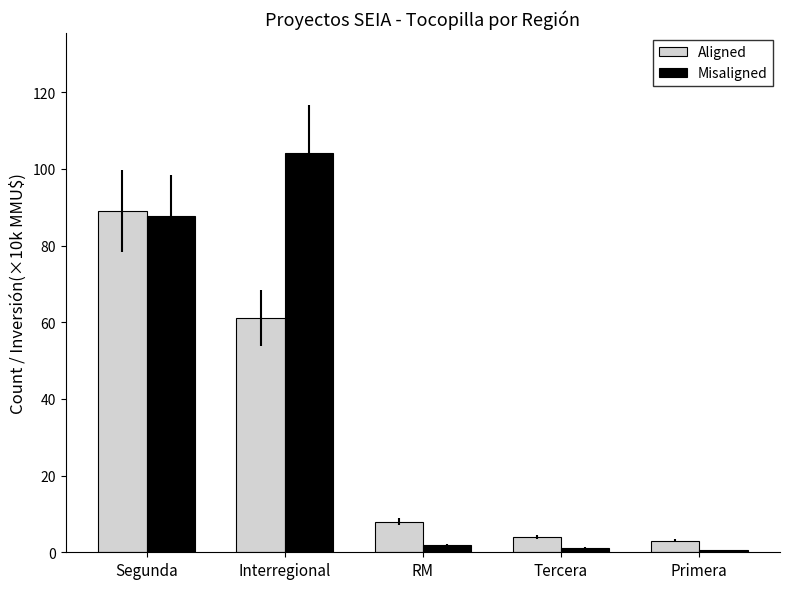

Which series changed the most between Interregional and Tercera?

Misaligned